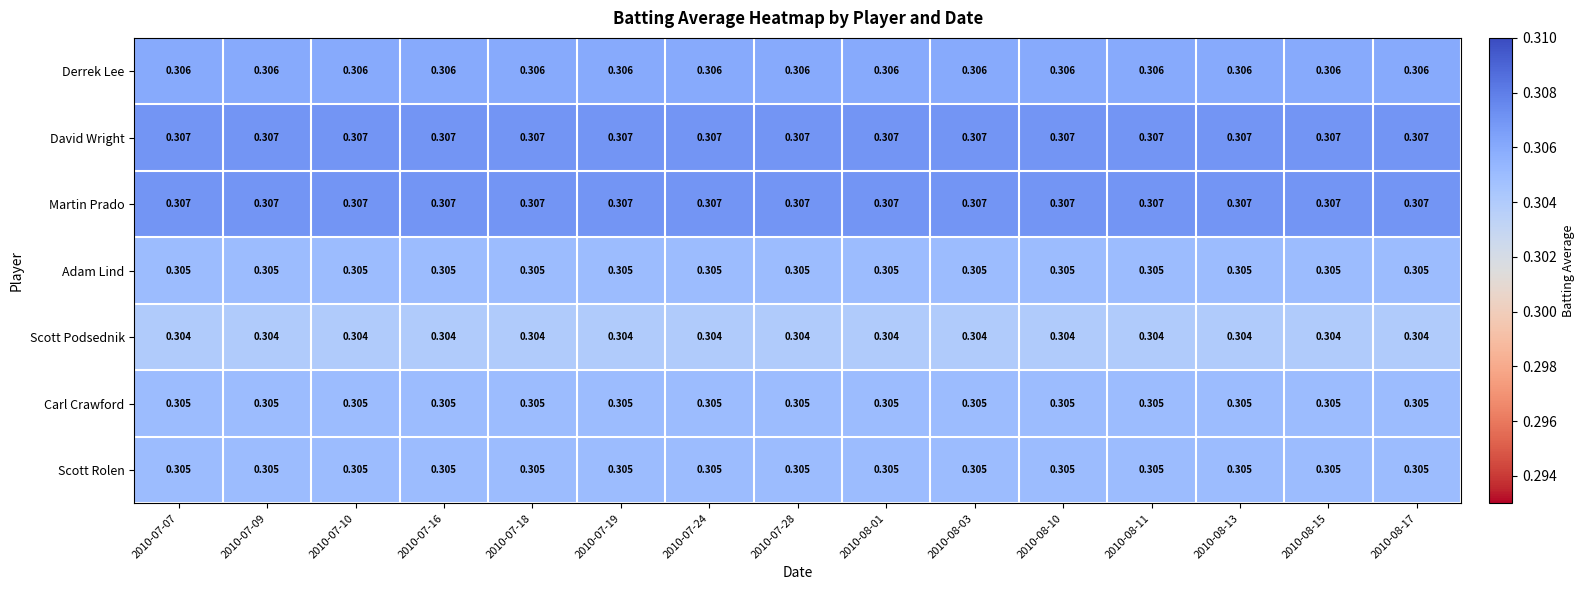

Is the value of Carl Crawford at 2010-08-17 greater than the value of David Wright at 2010-07-18?

No